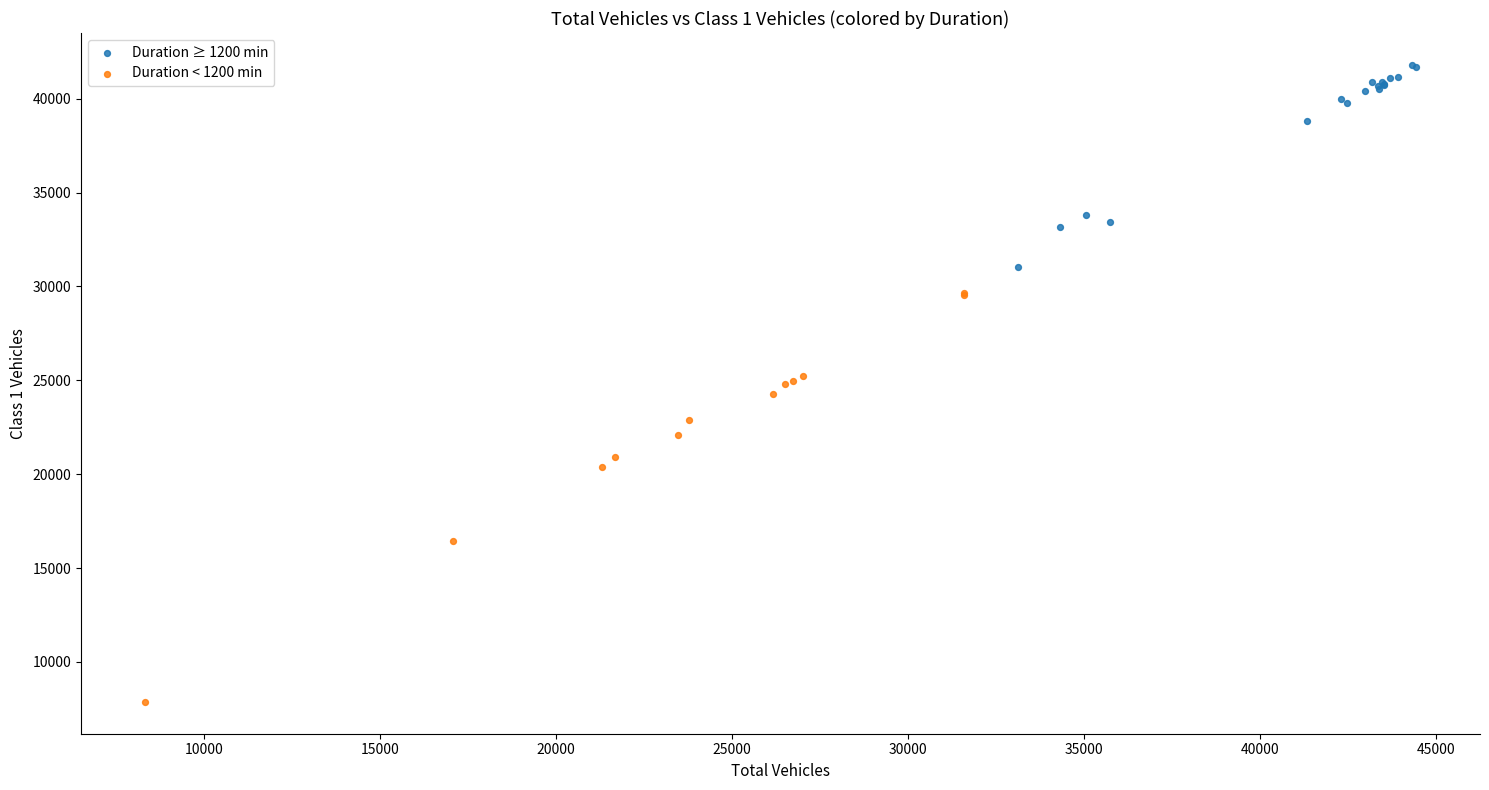

Which series has the largest Y range (max minus min)?

Duration < 1200 min